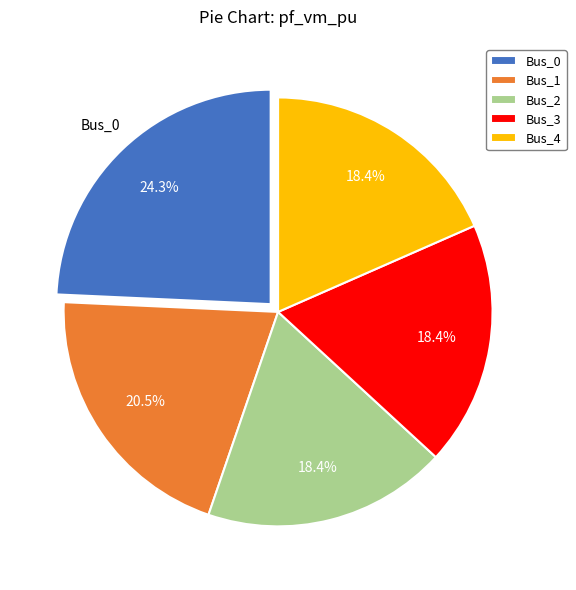

Does Bus_3 represent more than half of the total?

No